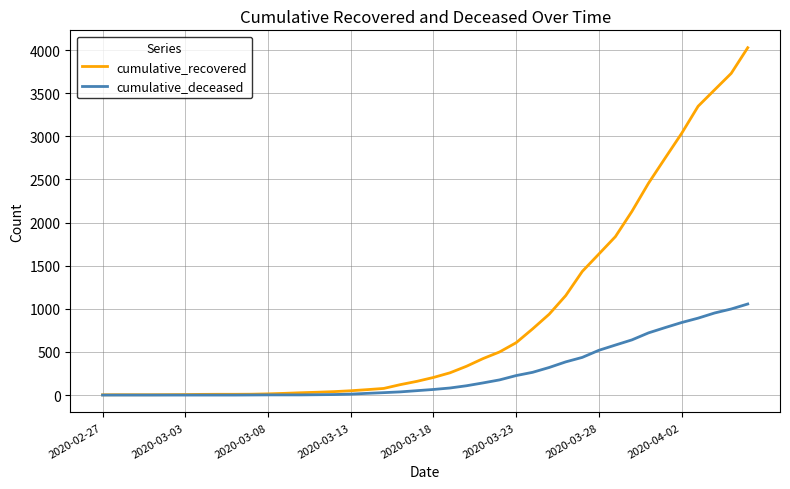

What is the maximum value for cumulative_recovered?

4028